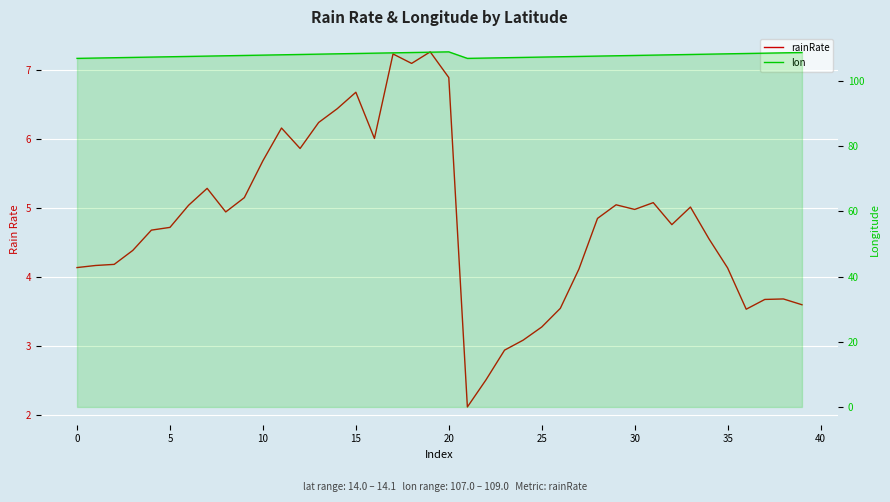

True or false: lon and rainRate intersect in this chart.

False